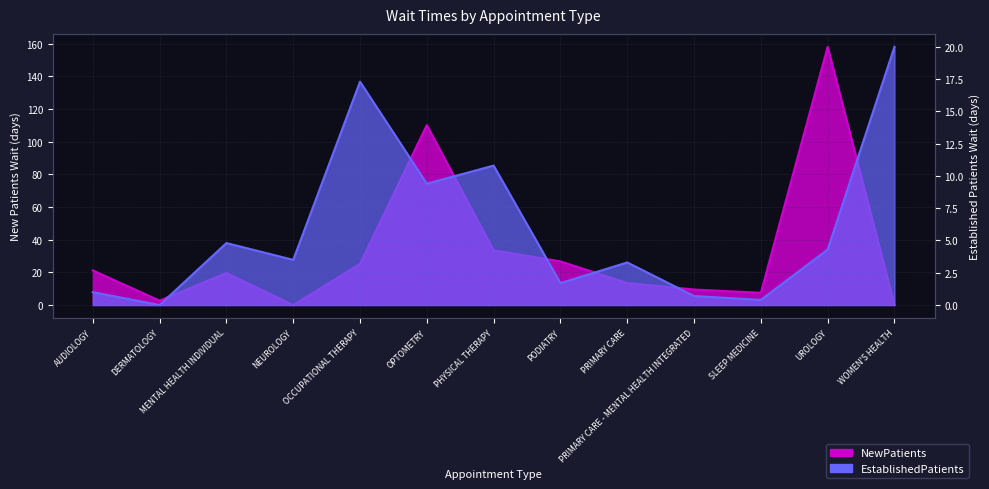

Reading left to right, transcribe all the data shown in this chart.

EstablishedPatients: 1.0	0.0	4.8	3.5	17.3	9.4	10.8	1.7	3.3	0.7	0.4	4.3	20.0
NewPatients: 21.2	2.7	19.6	0.0	25.2	110.1	33.5	26.7	13.5	9.5	7.5	158.0	0.0